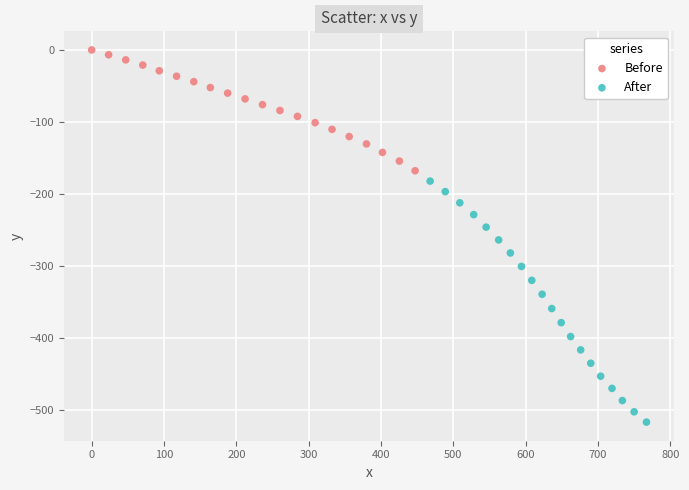

Which series has the widest spread of Y values?

After